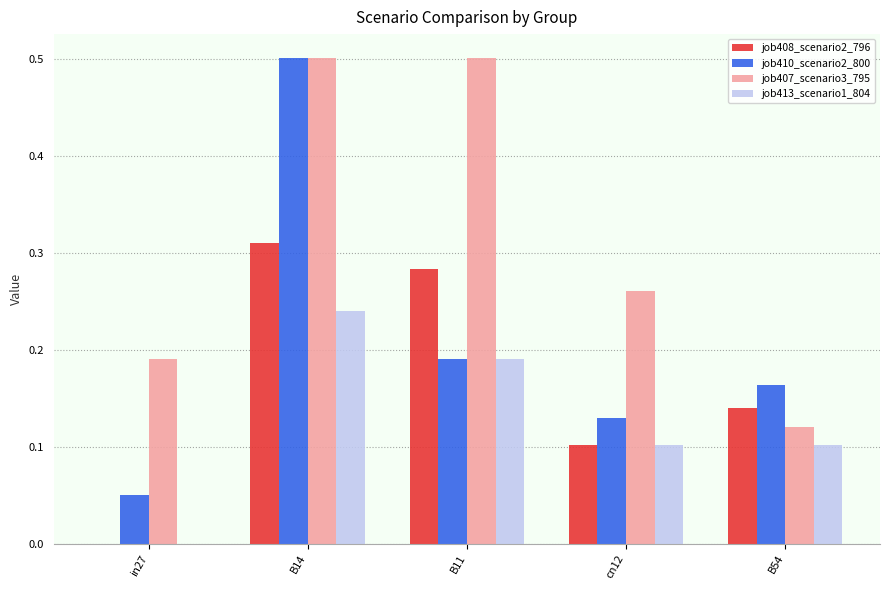

True or false: job408_scenario2_796 has a value of 0.1 at B11.

False